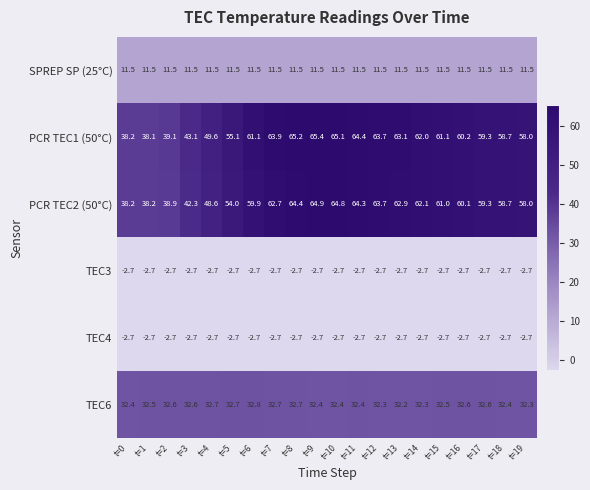

At how many categories does at least one series exceed 29?

20